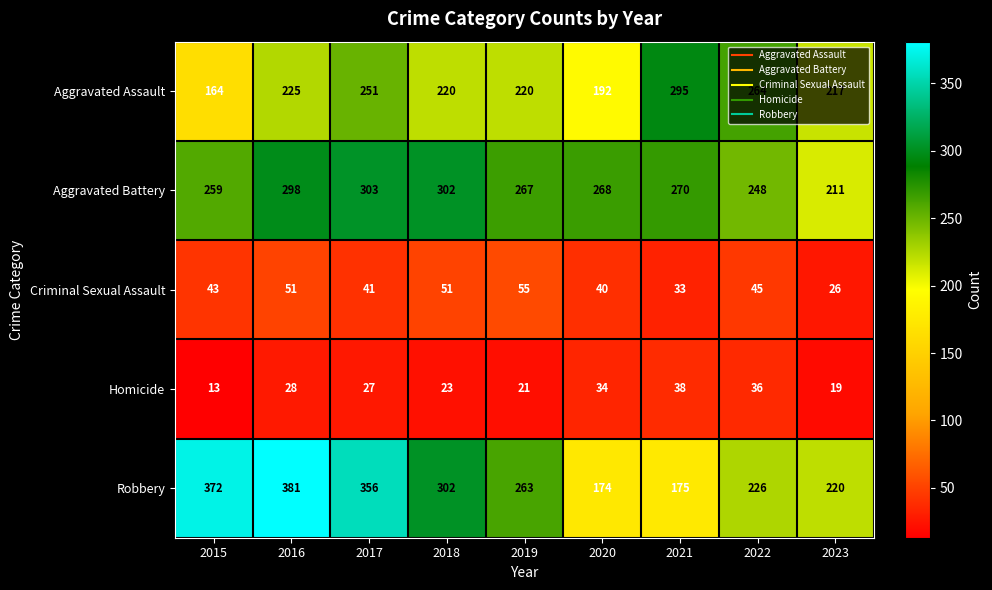

Between 2021 and 2022, which series saw the biggest shift?

Robbery